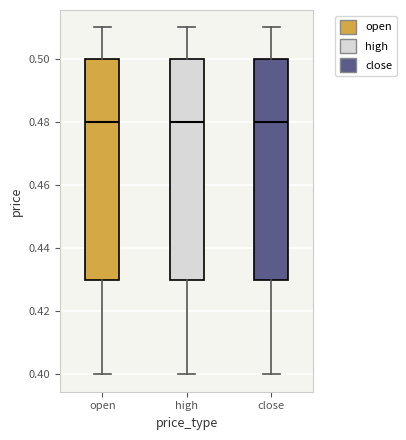

Reading left to right, read every box against the y-axis: the position of its median line, the range the box covers, and the ends of its whiskers. The values are not printed on the chart, so give them approximately, as read against the axis.

open: median 0.48, box 0.43 to 0.50, whiskers 0.40 to 0.51
high: median 0.48, box 0.43 to 0.50, whiskers 0.40 to 0.51
close: median 0.48, box 0.43 to 0.50, whiskers 0.40 to 0.51